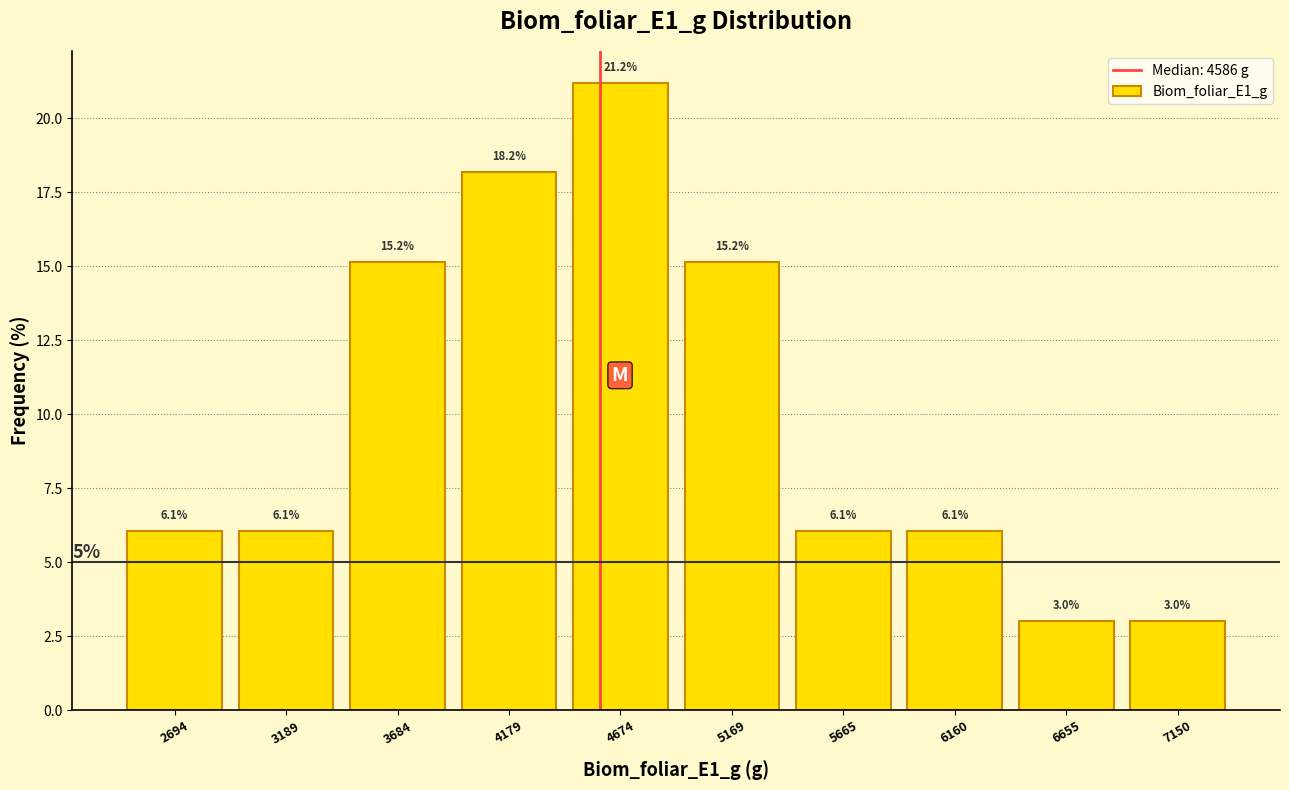

Over which range of the x-axis is the bar tallest?

4450 to 4900